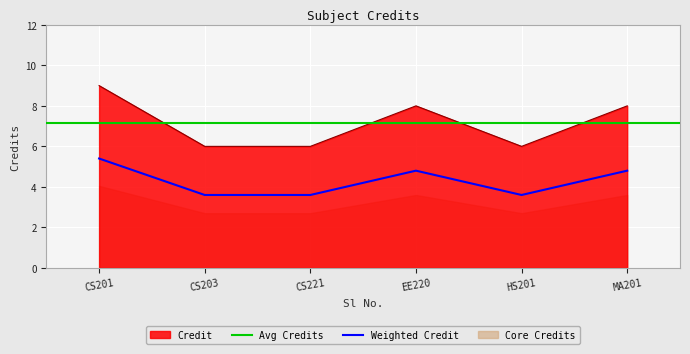

True or false: Weighted Credit has a value of 4.8 at CS203.

False